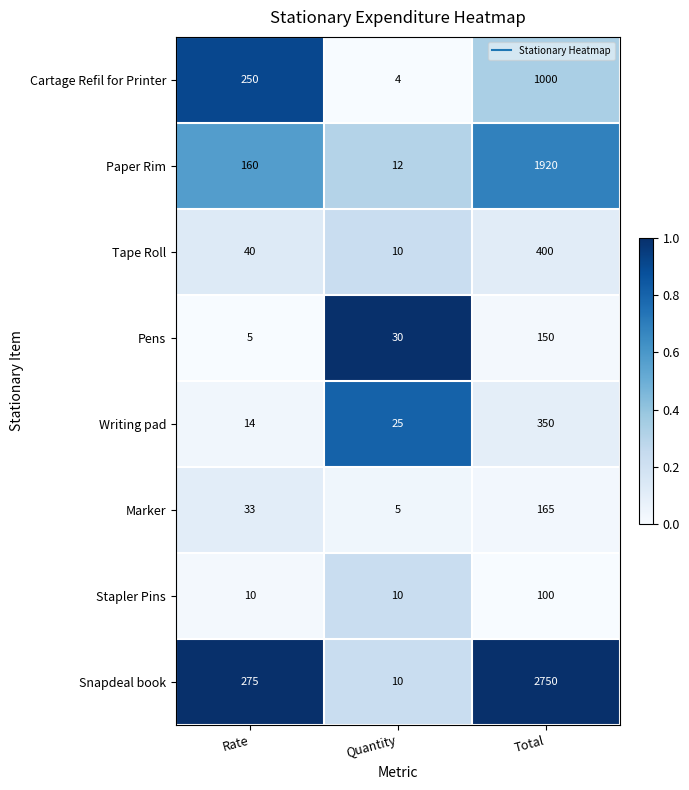

What is the approximate value of Pens at Total?

150